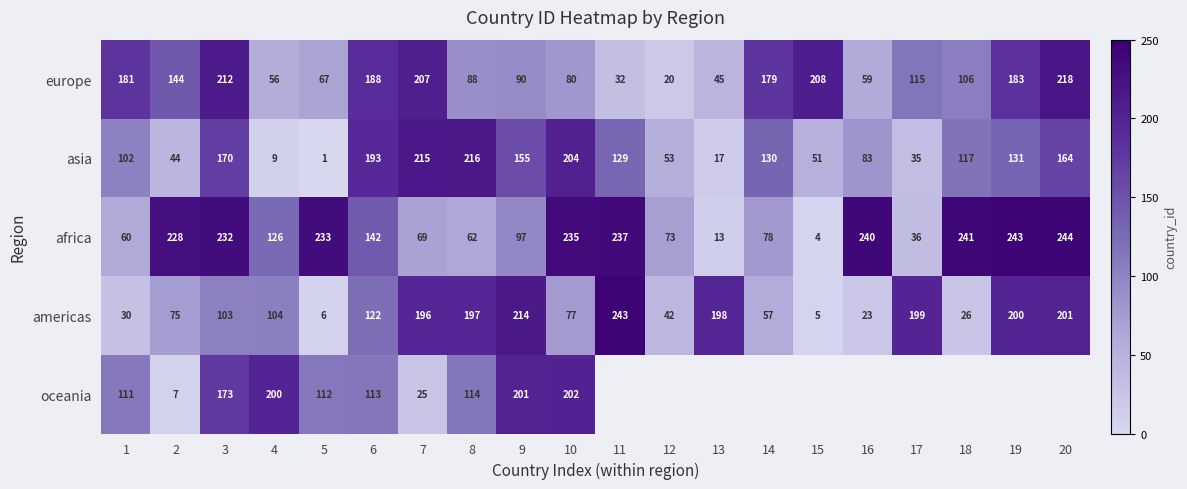

Which category has the highest value in the africa series?

20